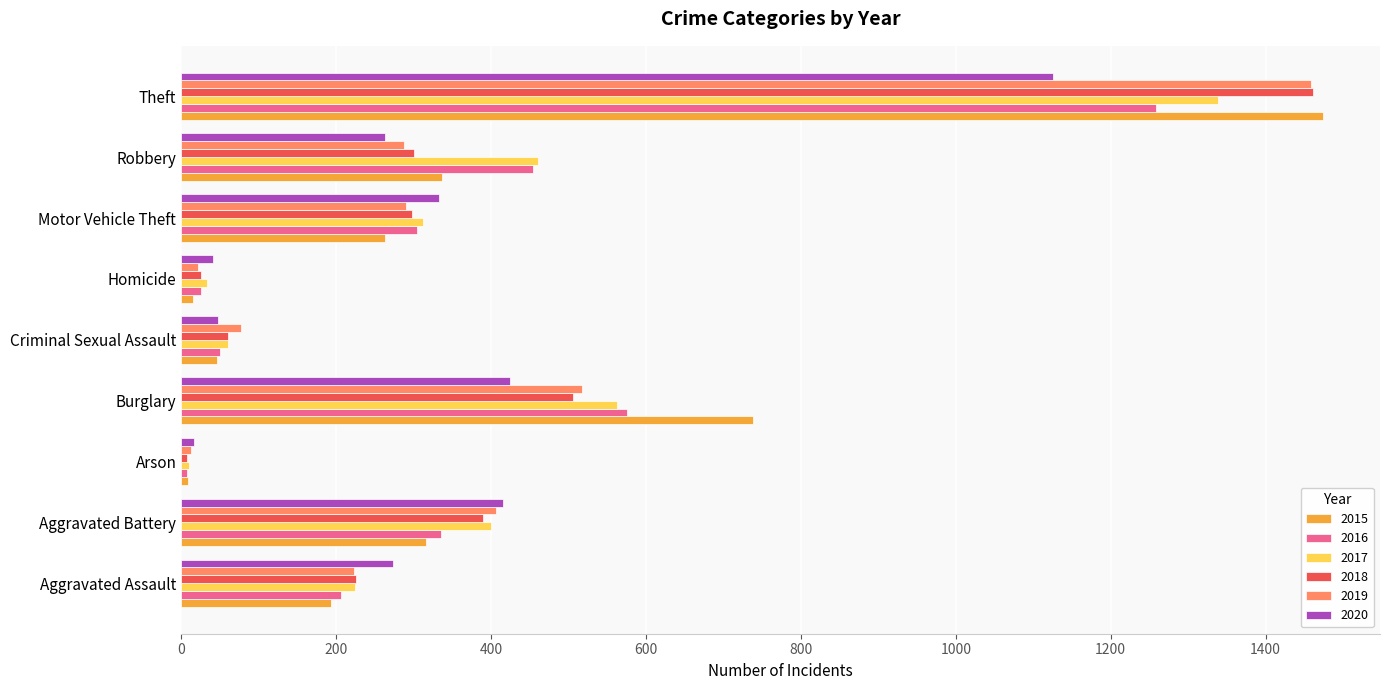

What is the difference between the second highest and minimum values in the 2019 series?

505